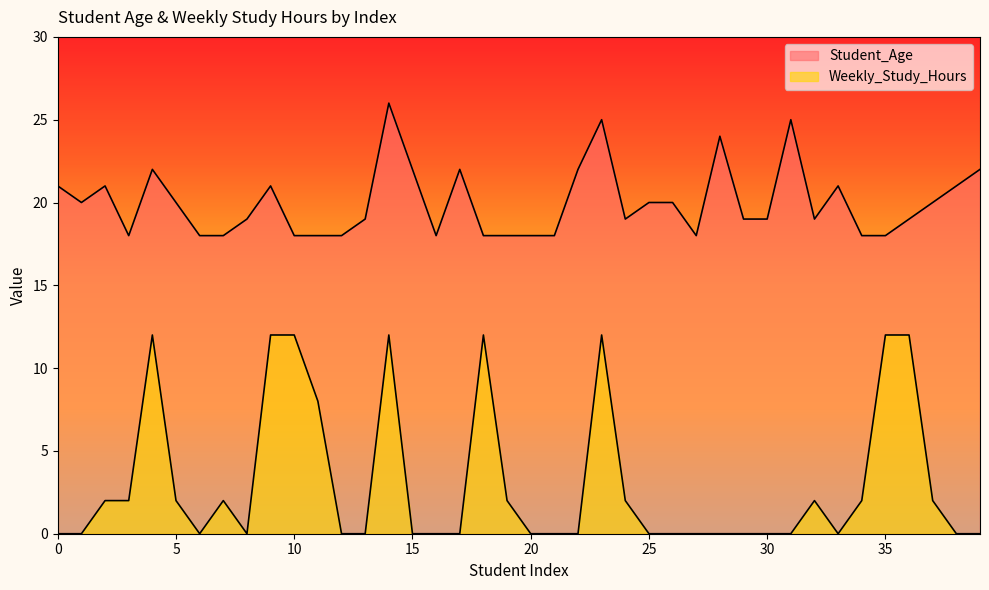

Reading right to left, transcribe all the data shown in this chart.

Student_Age: 39=22	38=21	37=20	36=19	35=18	34=18	33=21	32=19	31=25	30=19	29=19	28=24	27=18	26=20	25=20	24=19	23=25	22=22	21=18	20=18	19=18	18=18	17=22	16=18	15=22	14=26	13=19	12=18	11=18	10=18	9=21	8=19	7=18	6=18	5=20	4=22	3=18	2=21	1=20	0=21
Weekly_Study_Hours: 39=0	38=0	37=2	36=12	35=12	34=2	33=0	32=2	31=0	30=0	29=0	28=0	27=0	26=0	25=0	24=2	23=12	22=0	21=0	20=0	19=2	18=12	17=0	16=0	15=0	14=12	13=0	12=0	11=8	10=12	9=12	8=0	7=2	6=0	5=2	4=12	3=2	2=2	1=0	0=0